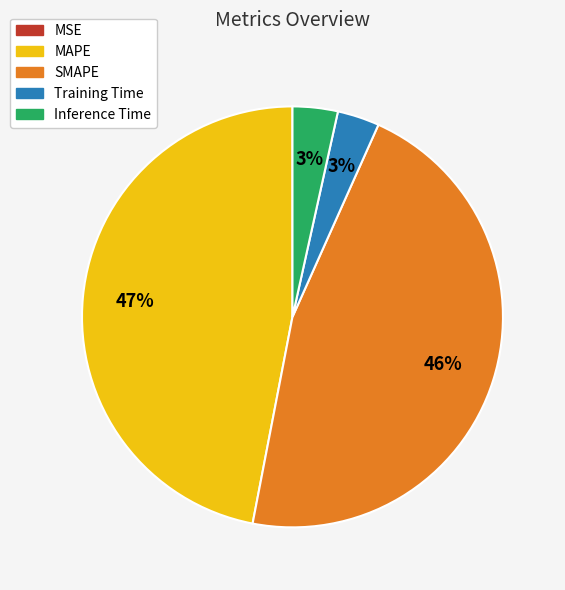

Does Inference Time account for over 50% of the chart?

No